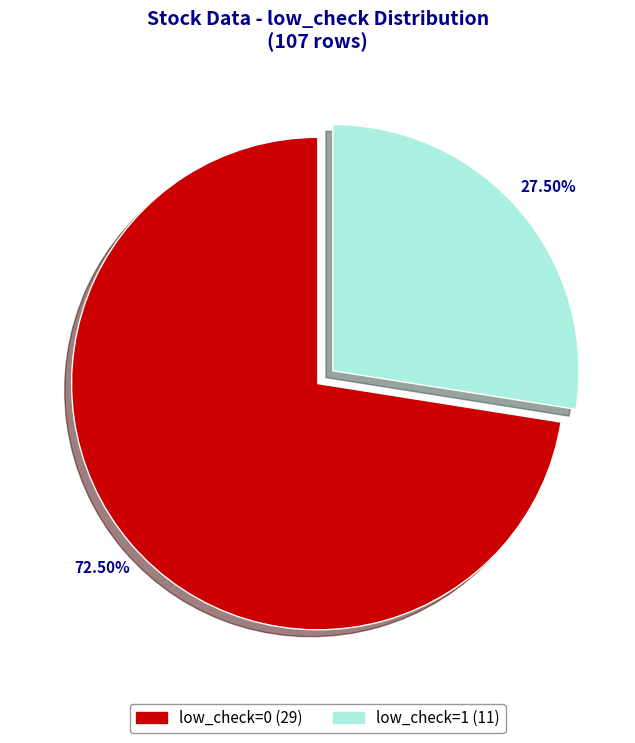

Which category accounts for the majority?

low_check=0